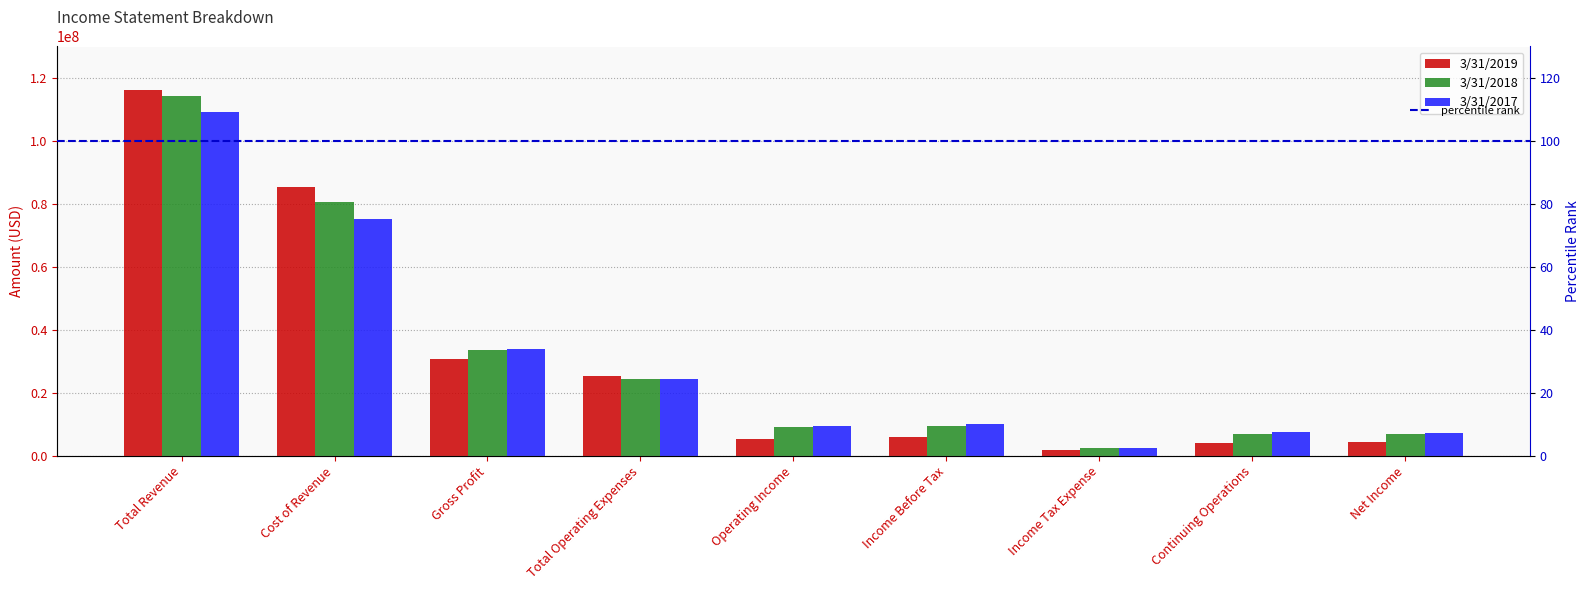

At which category is the sum across all series the highest?

Total Revenue